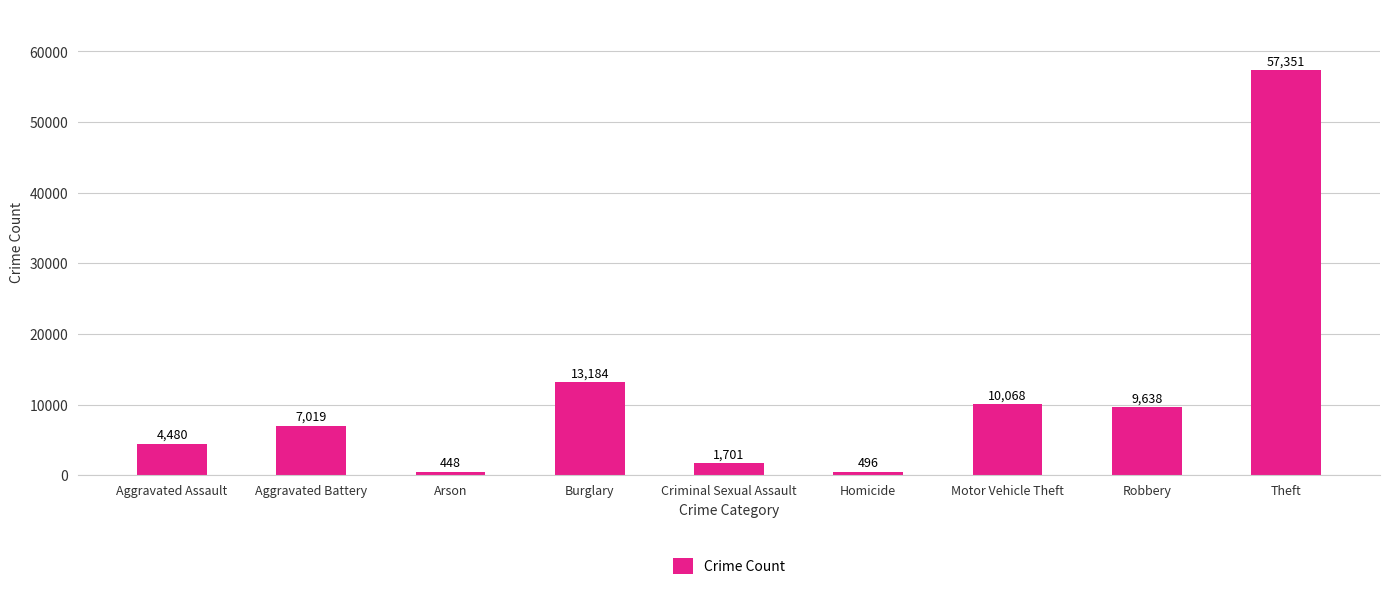

What is the difference between the maximum and minimum values?

56903